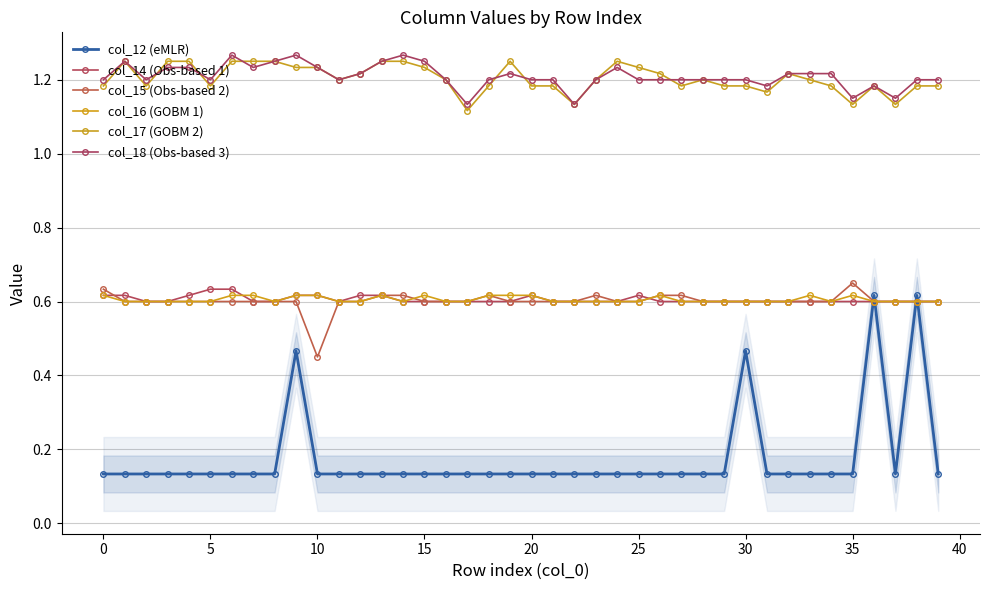

Reading left to right, transcribe all the data shown in this chart.

col_12 (eMLR): 0.1	0.1	0.1	0.1	0.1	0.1	0.1	0.1	0.1	0.5	0.1	0.1	0.1	0.1	0.1	0.1	0.1	0.1	0.1	0.1	0.1	0.1	0.1	0.1	0.1	0.1	0.1	0.1	0.1	0.1	0.5	0.1	0.1	0.1	0.1	0.1	0.6	0.1	0.6	0.1
col_14 (Obs-based 1): 0.6	0.6	0.6	0.6	0.6	0.6	0.6	0.6	0.6	0.6	0.6	0.6	0.6	0.6	0.6	0.6	0.6	0.6	0.6	0.6	0.6	0.6	0.6	0.6	0.6	0.6	0.6	0.6	0.6	0.6	0.6	0.6	0.6	0.6	0.6	0.6	0.6	0.6	0.6	0.6
col_15 (Obs-based 2): 0.6	0.6	0.6	0.6	0.6	0.6	0.6	0.6	0.6	0.6	0.5	0.6	0.6	0.6	0.6	0.6	0.6	0.6	0.6	0.6	0.6	0.6	0.6	0.6	0.6	0.6	0.6	0.6	0.6	0.6	0.6	0.6	0.6	0.6	0.6	0.7	0.6	0.6	0.6	0.6
col_16 (GOBM 1): 0.6	0.6	0.6	0.6	0.6	0.6	0.6	0.6	0.6	0.6	0.6	0.6	0.6	0.6	0.6	0.6	0.6	0.6	0.6	0.6	0.6	0.6	0.6	0.6	0.6	0.6	0.6	0.6	0.6	0.6	0.6	0.6	0.6	0.6	0.6	0.6	0.6	0.6	0.6	0.6
col_17 (GOBM 2): 1.2	1.2	1.2	1.2	1.2	1.2	1.2	1.2	1.2	1.2	1.2	1.2	1.2	1.2	1.2	1.2	1.2	1.1	1.2	1.2	1.2	1.2	1.1	1.2	1.2	1.2	1.2	1.2	1.2	1.2	1.2	1.2	1.2	1.2	1.2	1.1	1.2	1.1	1.2	1.2
col_18 (Obs-based 3): 1.2	1.2	1.2	1.2	1.2	1.2	1.3	1.2	1.2	1.3	1.2	1.2	1.2	1.2	1.3	1.2	1.2	1.1	1.2	1.2	1.2	1.2	1.1	1.2	1.2	1.2	1.2	1.2	1.2	1.2	1.2	1.2	1.2	1.2	1.2	1.1	1.2	1.1	1.2	1.2